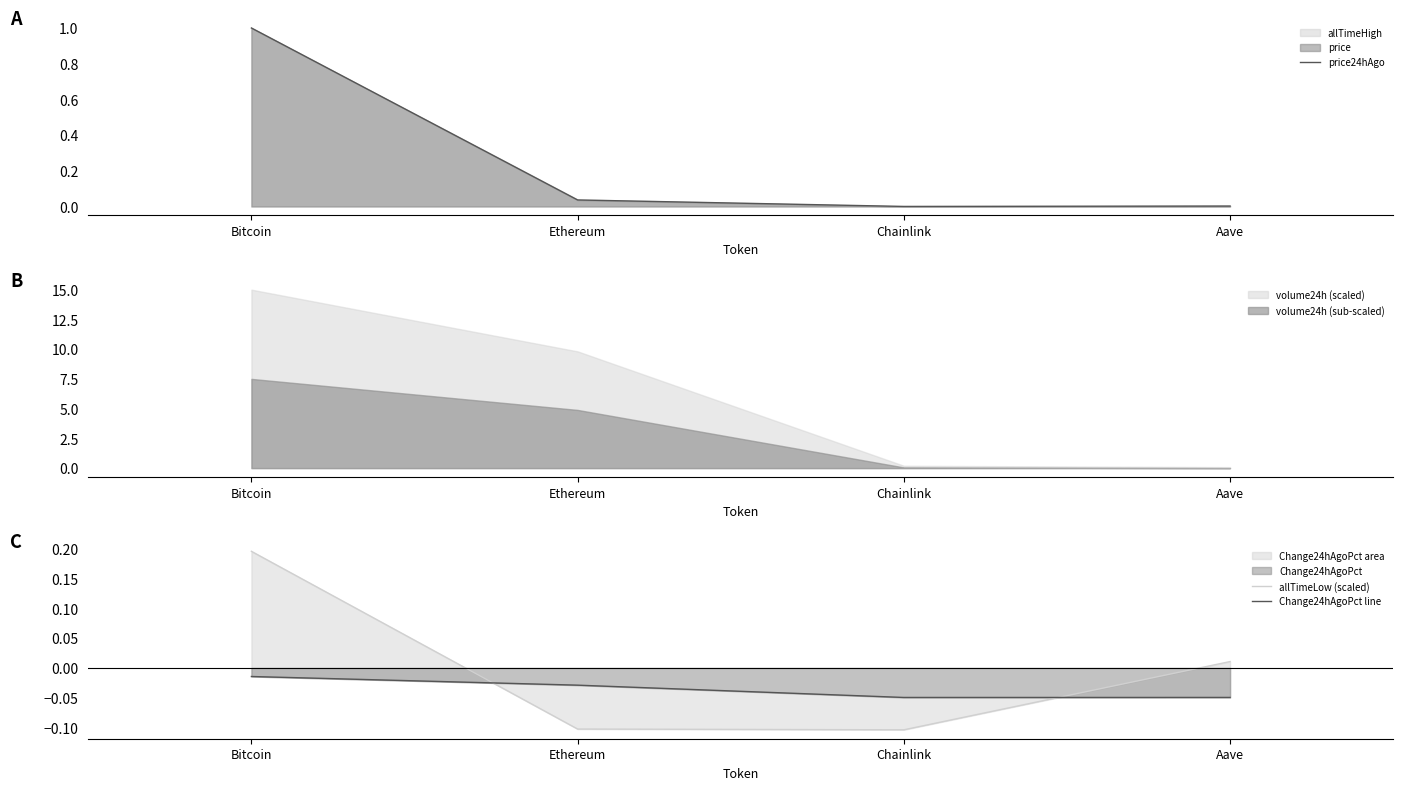

The Change24hAgoPct line series shows -0.0 at Ethereum. True or false?

True